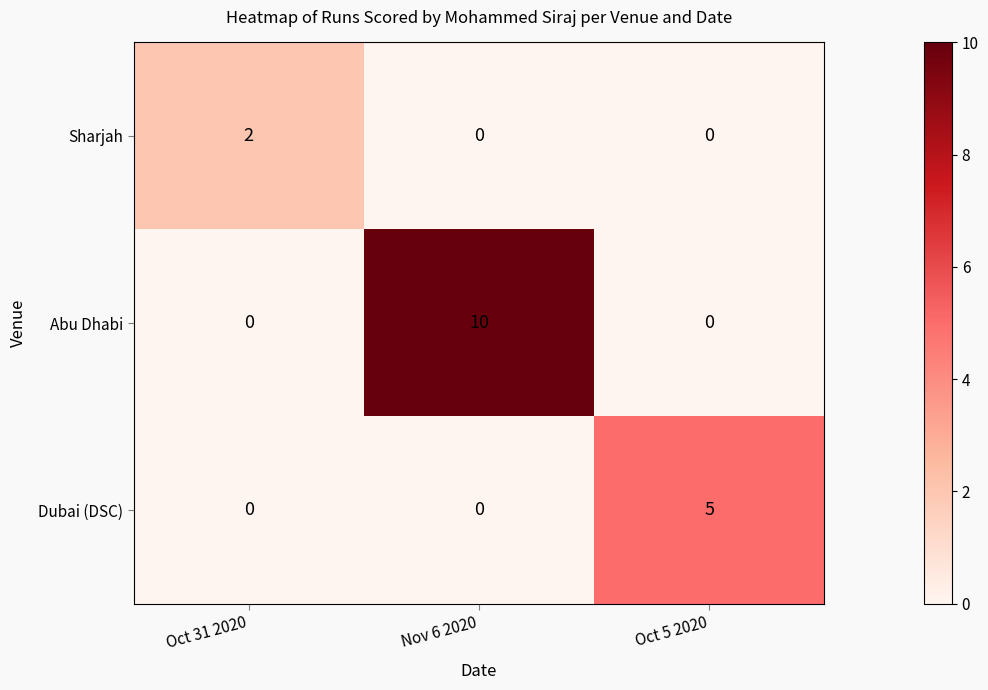

Is it true that Abu Dhabi equals 10 at Nov 6 2020?

True